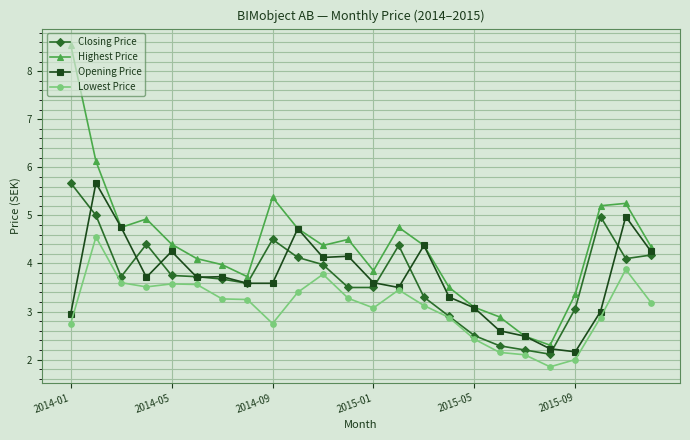

True or false: Opening Price has more than 1 points higher than both neighbors.

True